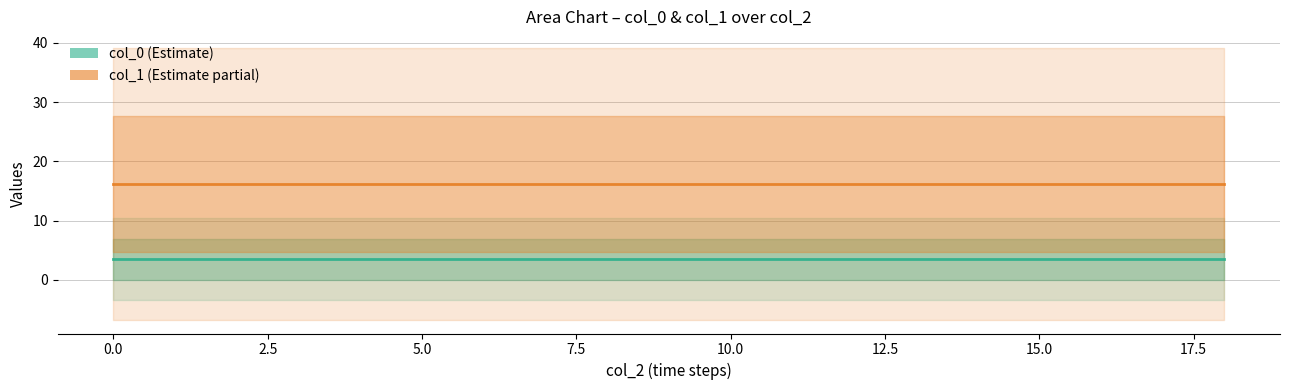

What is the average value of the col_0 (Estimate) series?

3.5